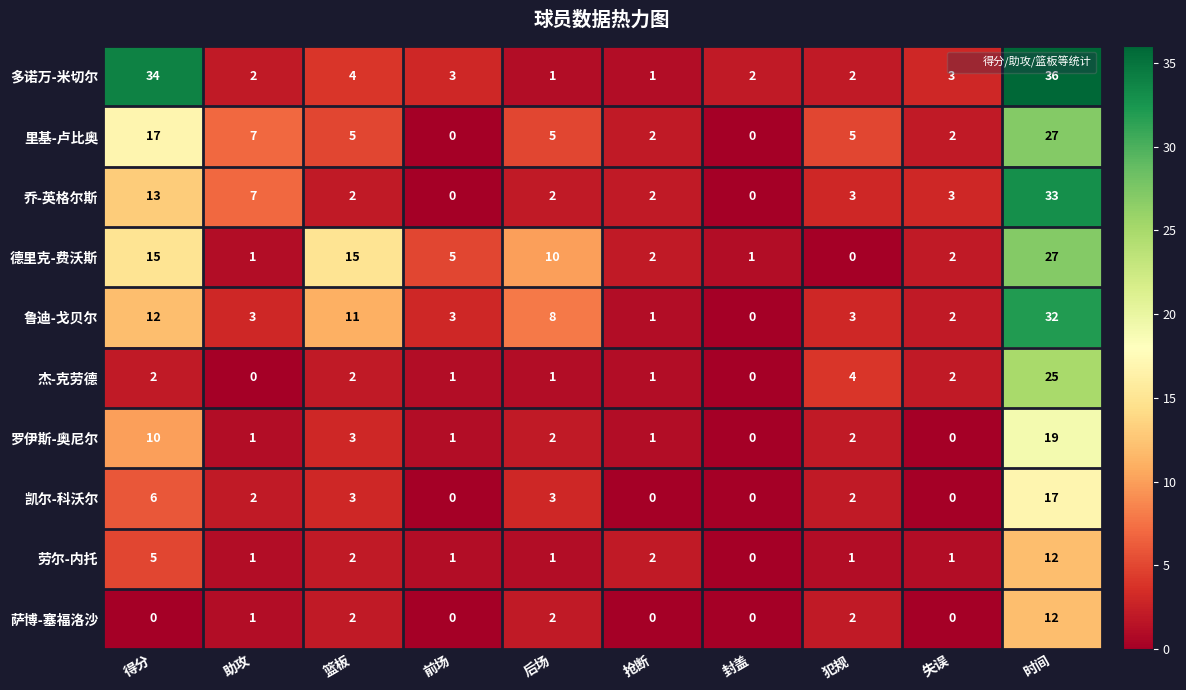

At which label is 杰-克劳德 closest to 12?

犯规